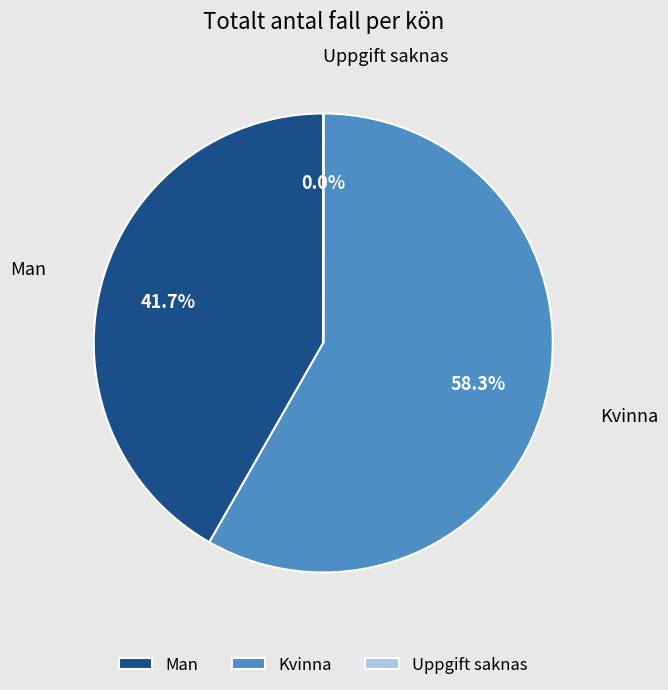

Is Kvinna the majority of the pie?

Yes